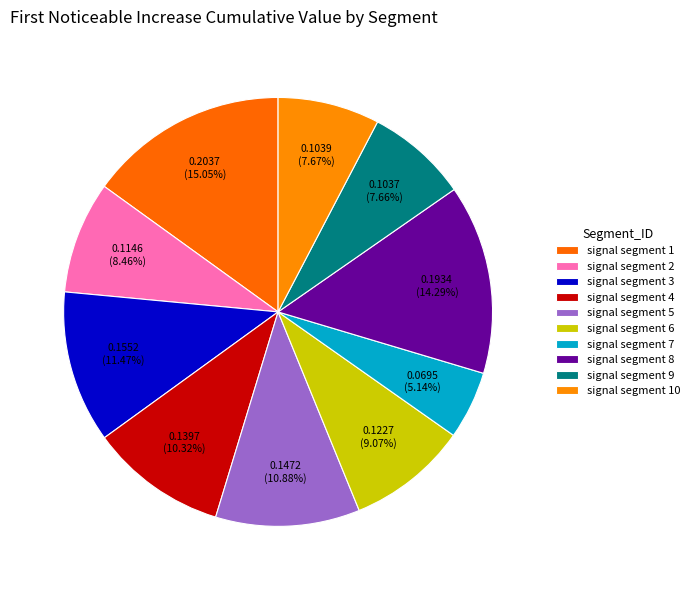

Is it true that signal segment 10 is 8% of the pie?

True